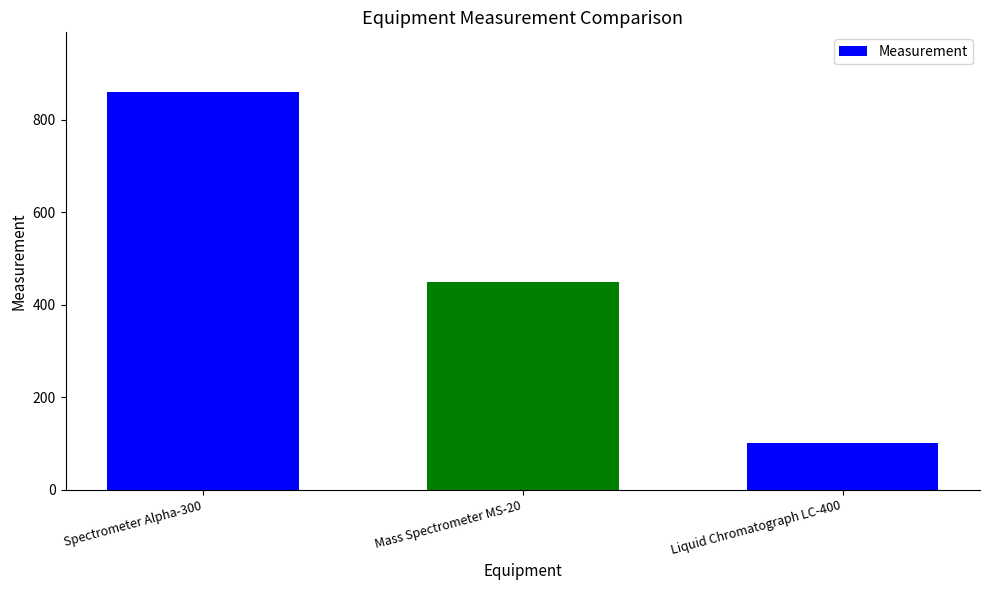

What is the change in value from Spectrometer Alpha-300 to Mass Spectrometer MS-20?

-410.3